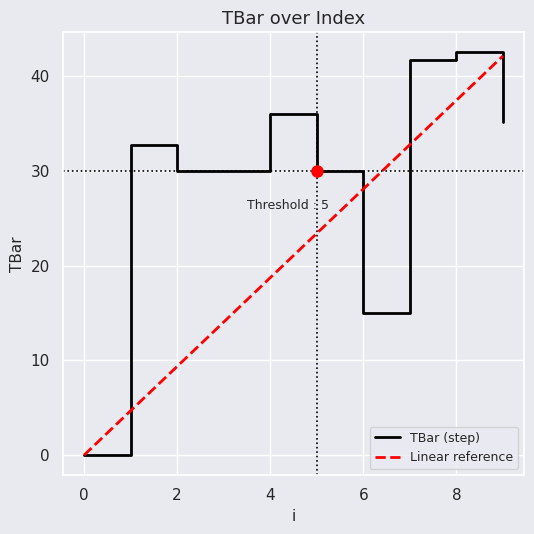

Reading right to left, list all the values displayed in this chart.

TBar (step): 35.2	42.5	41.8	15.0	30.0	36.1	30.0	30.0	32.8	0.0
Linear reference: 42.2	37.5	32.8	28.1	23.4	18.7	14.1	9.4	4.7	0.0